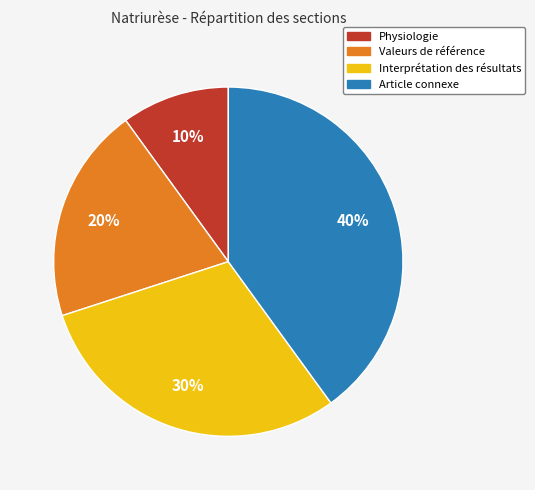

Is there any slice that represents more than half of the pie?

No